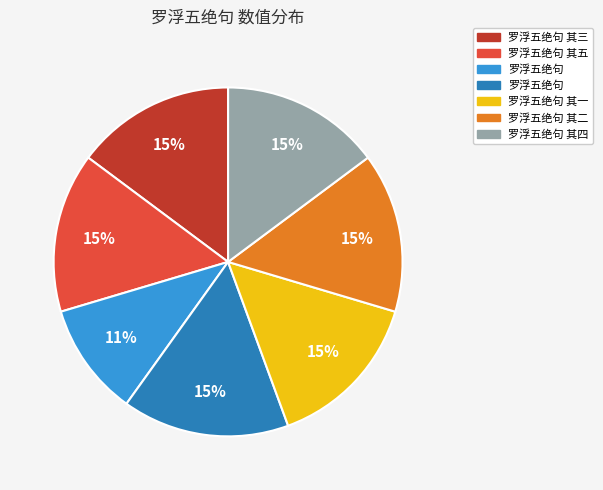

To the nearest percent, what is the average slice percentage?

14%